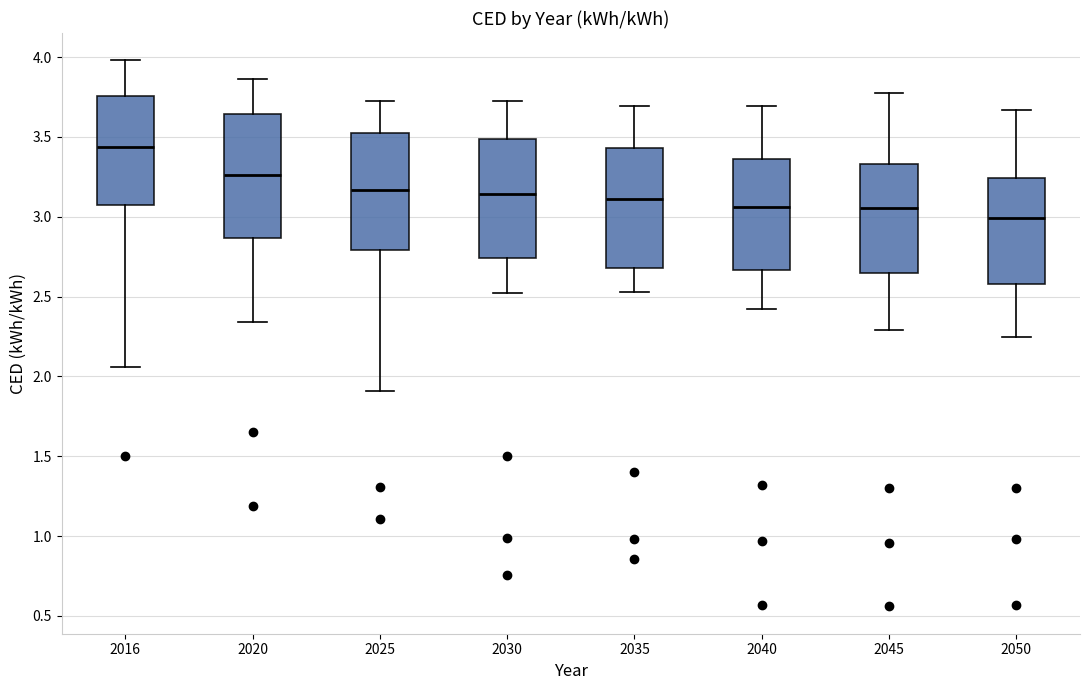

Which box has the lowest median line?

2050